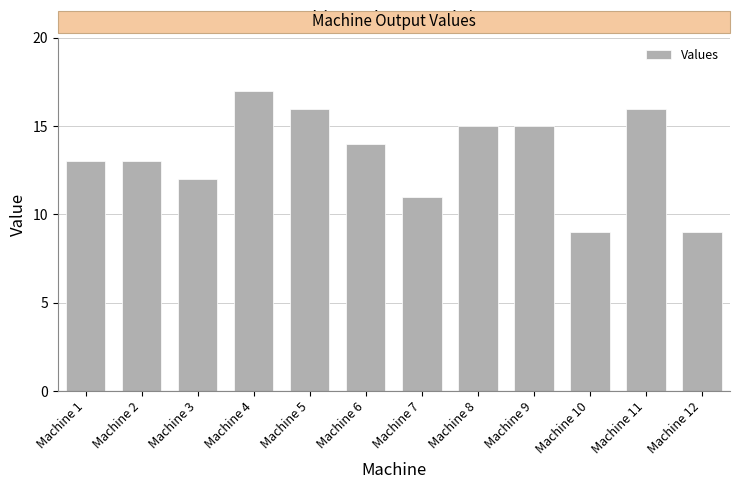

The value at Machine 12 is 2. True or false?

False